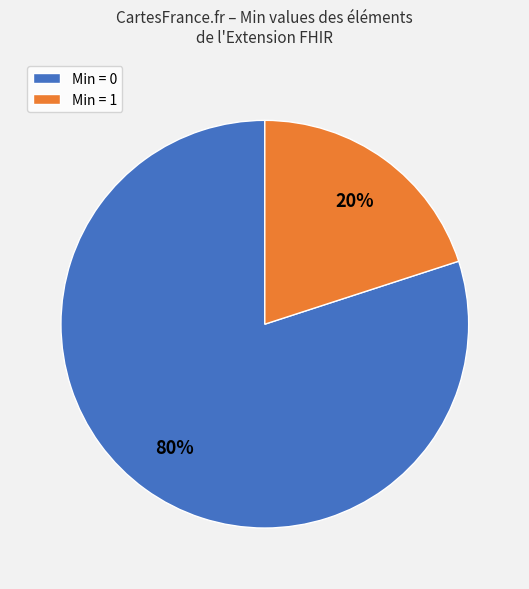

What is the majority slice?

Min = 0